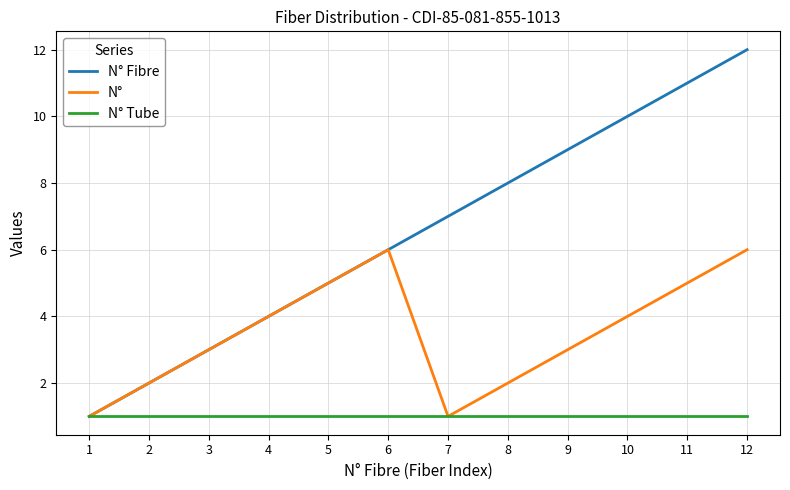

What is the difference between the highest and lowest values at 9?

8